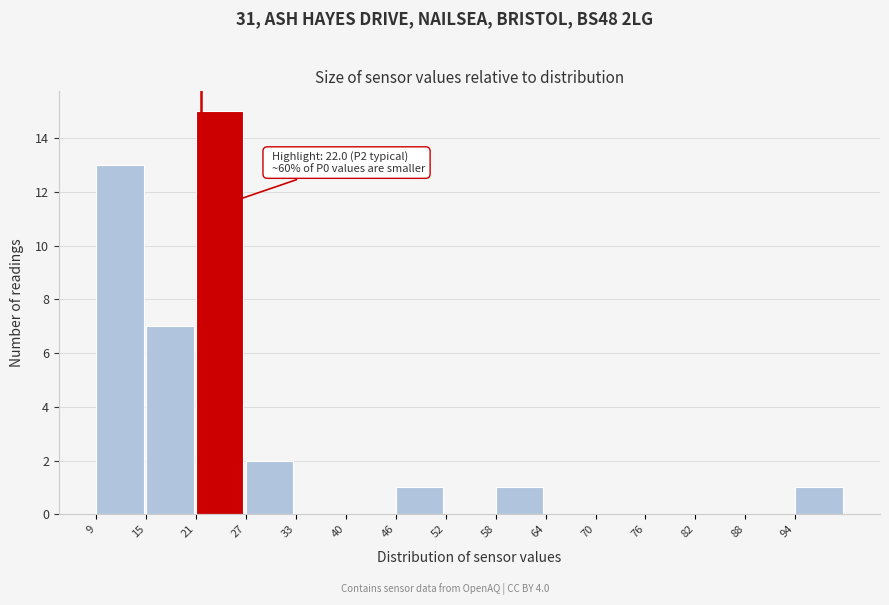

Over which range of the x-axis is the bar tallest?

21 to 27